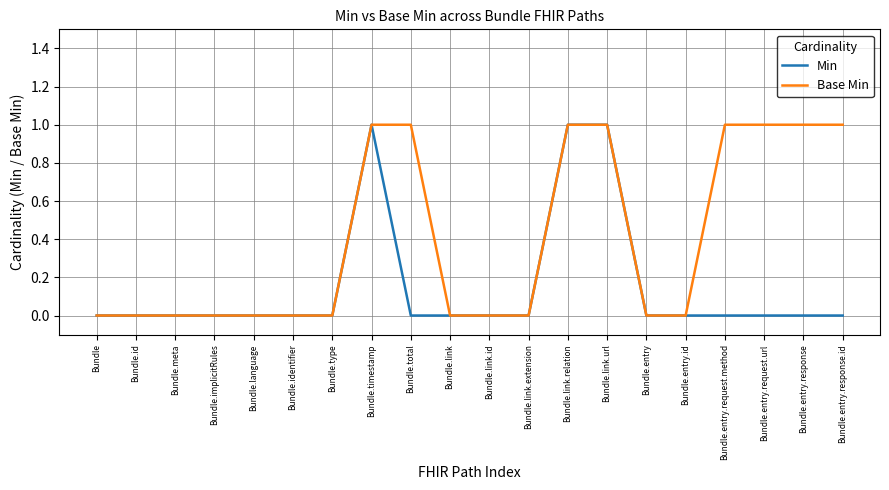

What position from the right is Bundle.identifier?

15